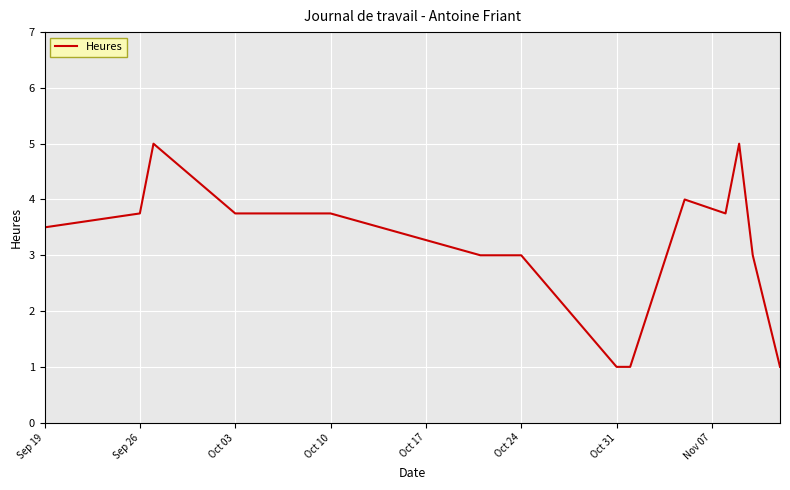

What is the minimum value shown in the chart?

1.0